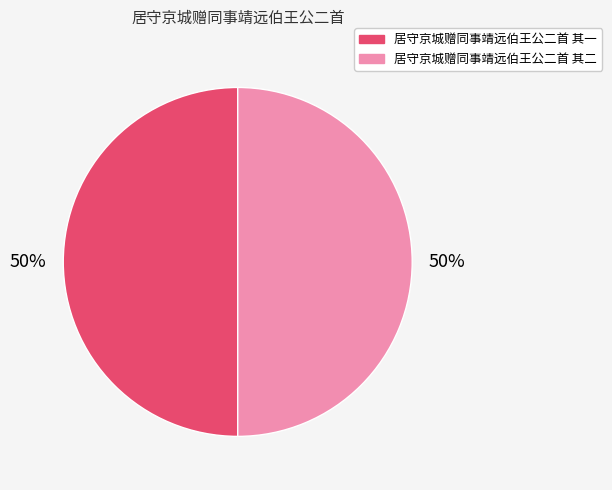

To the nearest percent, what is the average slice percentage?

50%